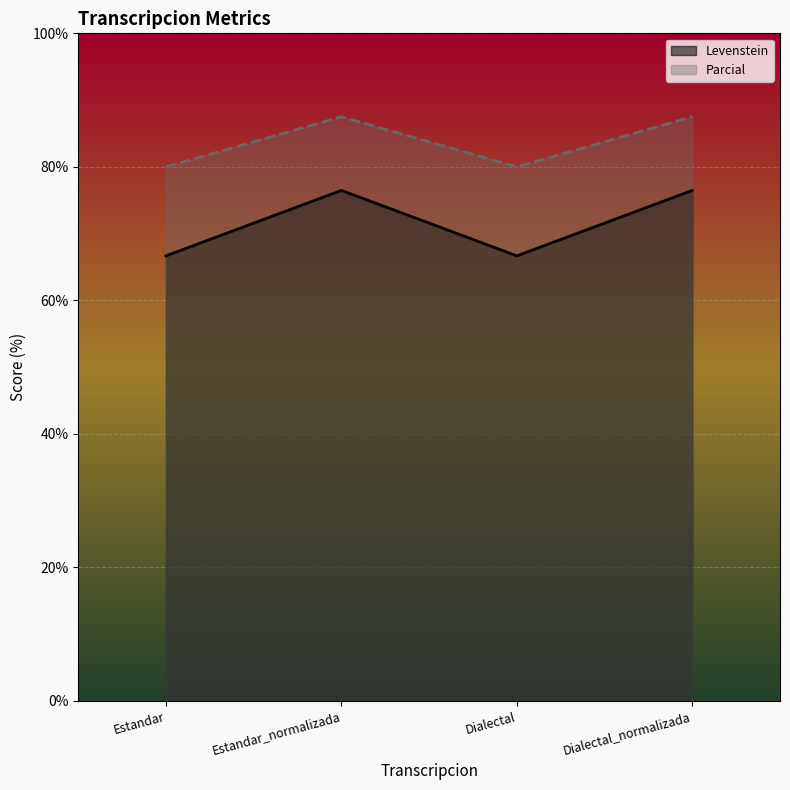

What is the value of the Parcial point at the 3rd from the left?

80.0